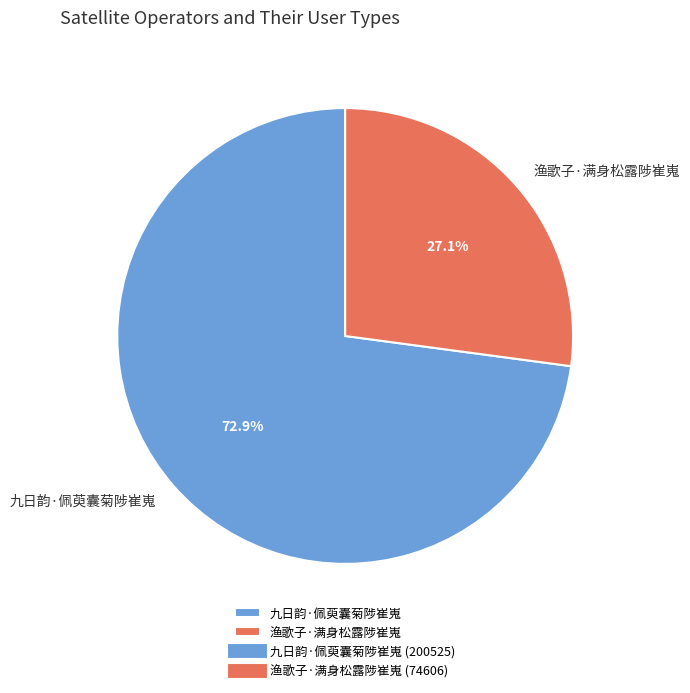

To the nearest percent, what percentage of the pie is 渔歌子·满身松露陟崔嵬?

27%